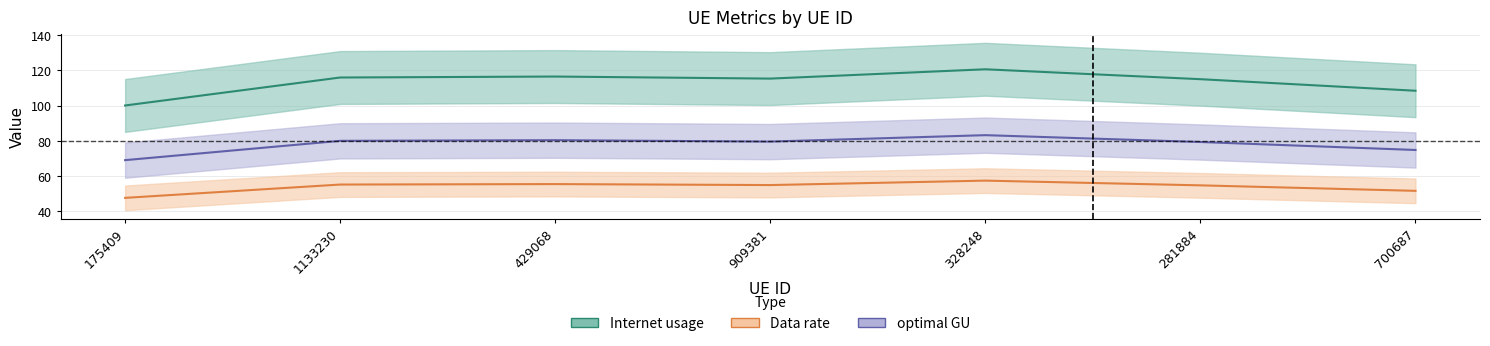

True or false: Internet usage has a value of 49.6 at 429068.

False